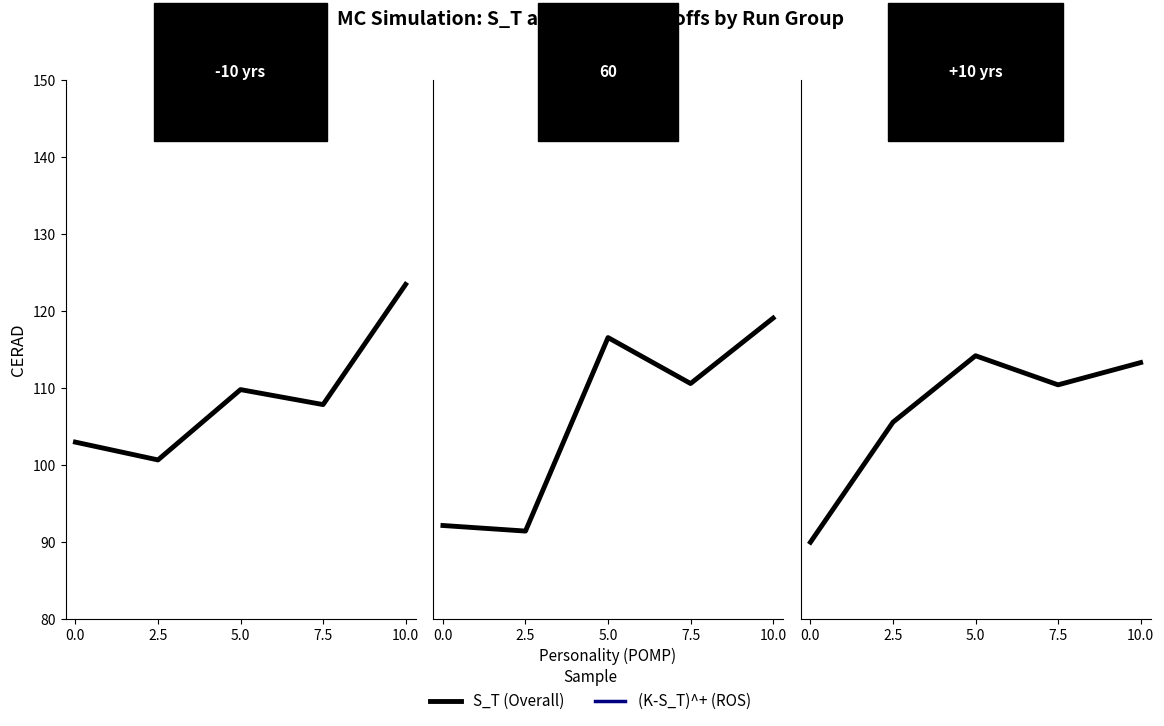

Rank the series by their maximum value, from lowest to highest.

(K-S_T)^+ (ROS), S_T (Overall)